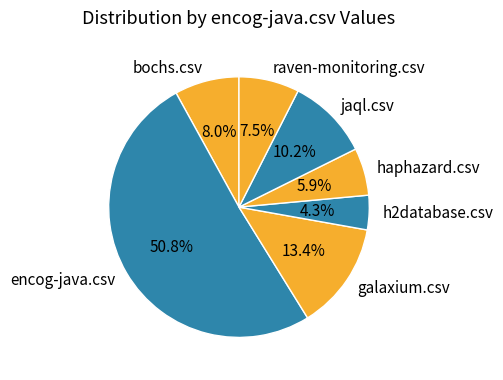

Which slice is the largest?

encog-java.csv